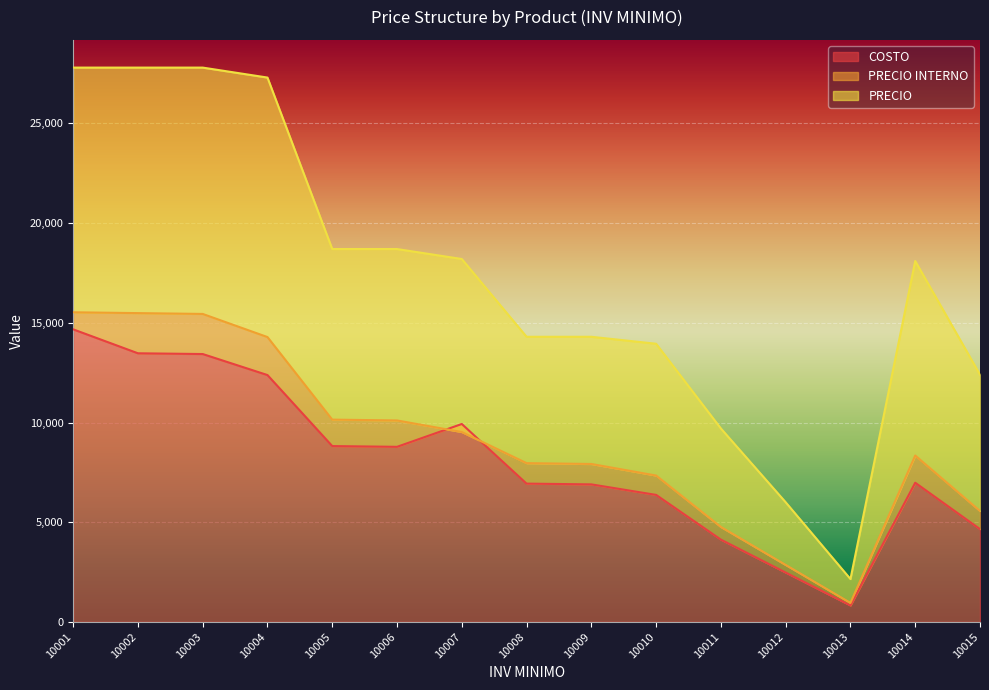

What are all the series names shown in the legend?

COSTO, PRECIO INTERNO, PRECIO